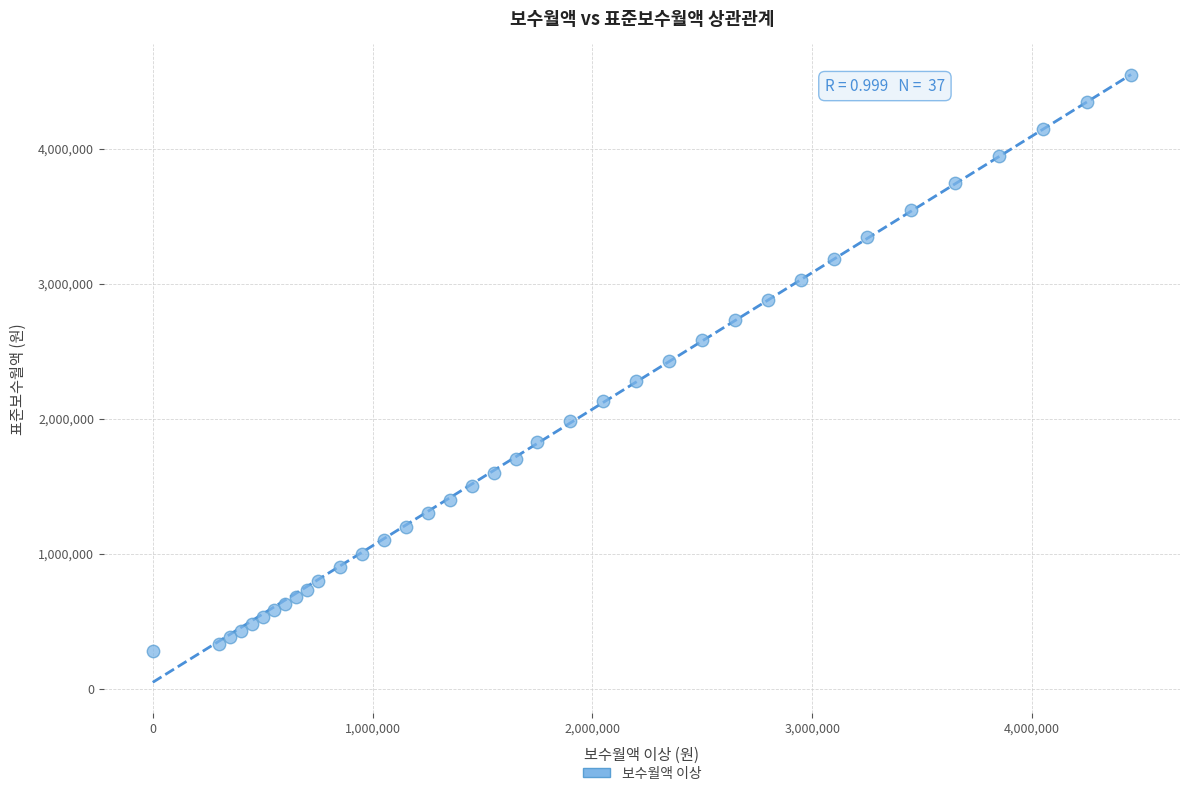

What is the range of Y values (max minus min)?

4270000